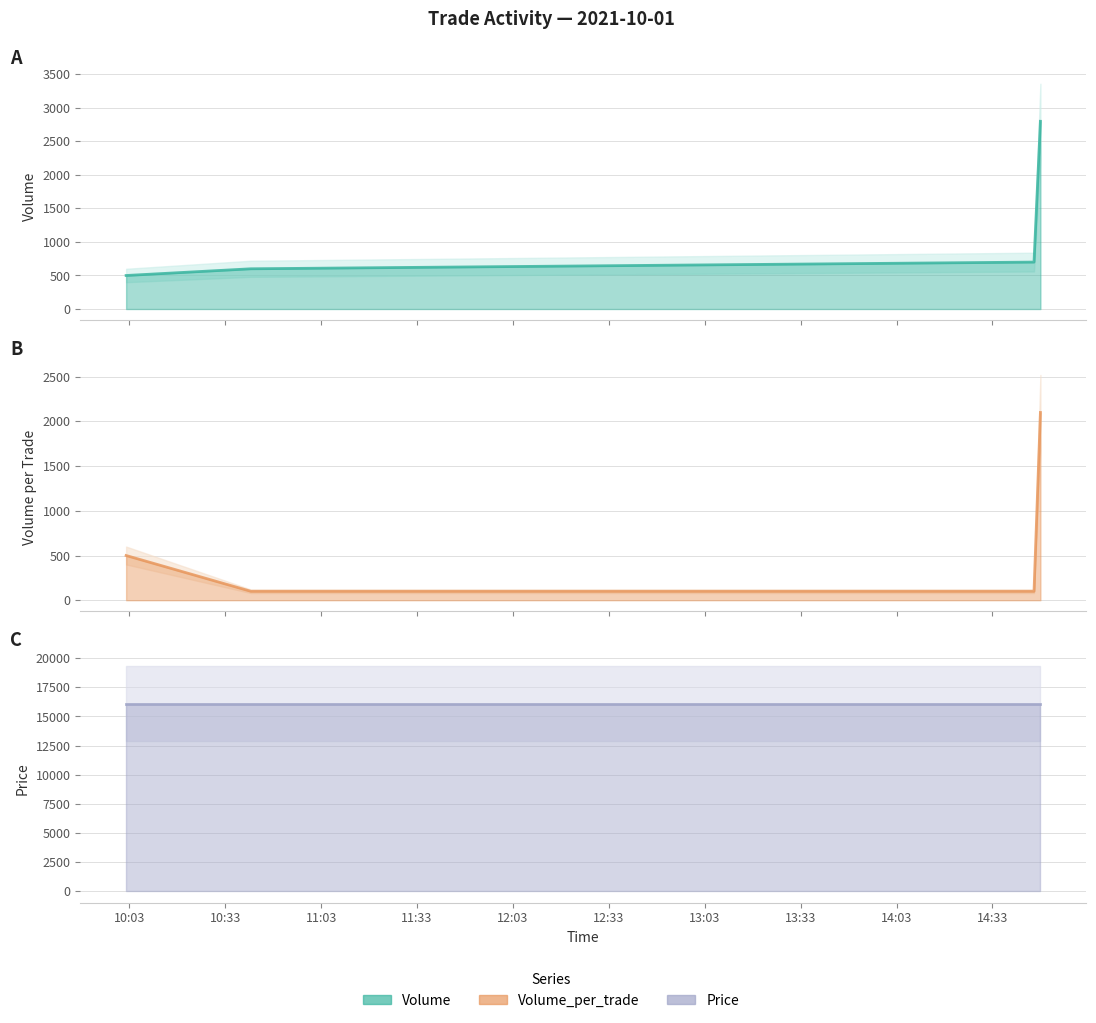

True or false: Volume_per_trade (line) and Volume (line) cross at least once.

False